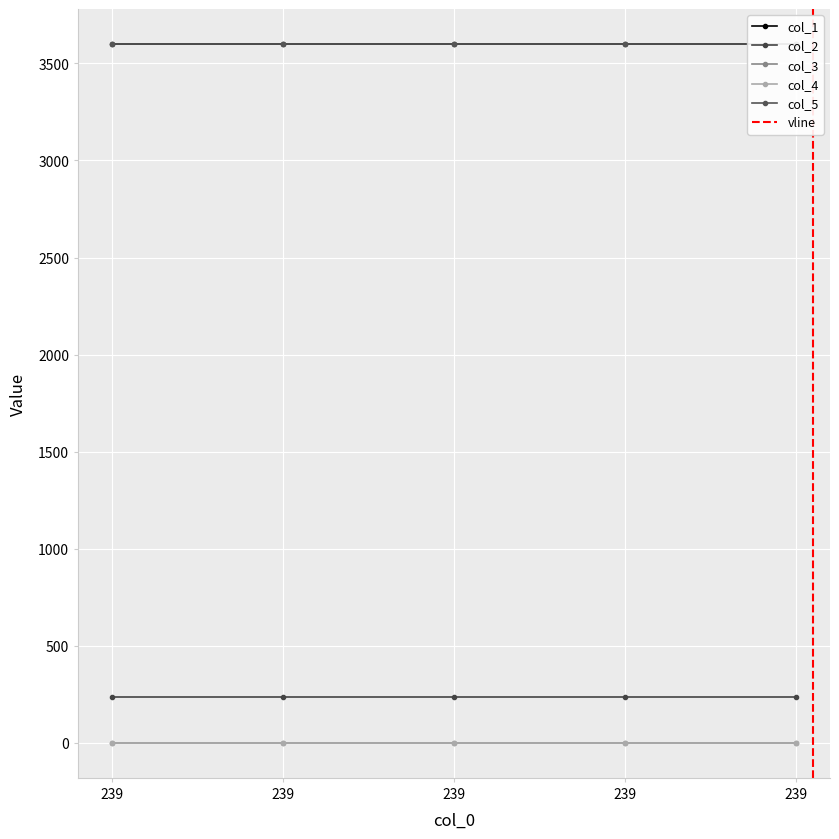

True or false: col_3 and col_4 intersect in this chart.

False